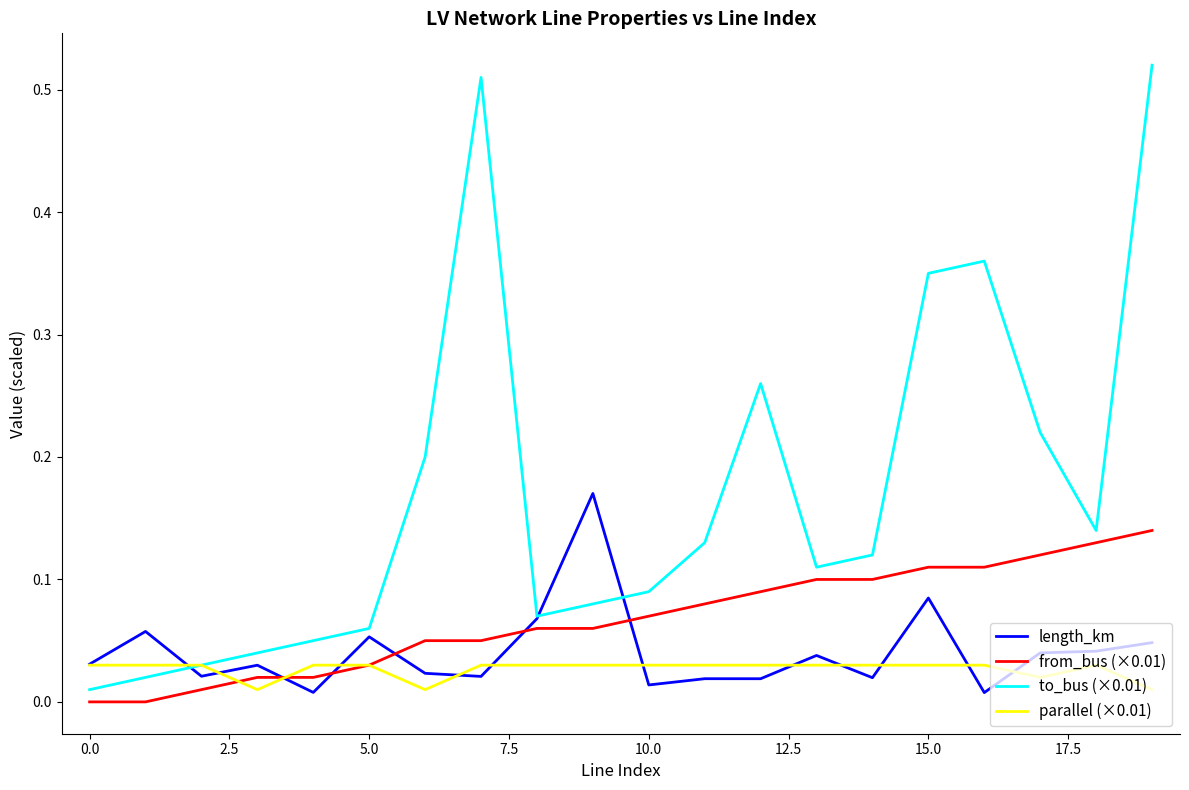

True or false: to_bus (×0.01) and length_km intersect in this chart.

True